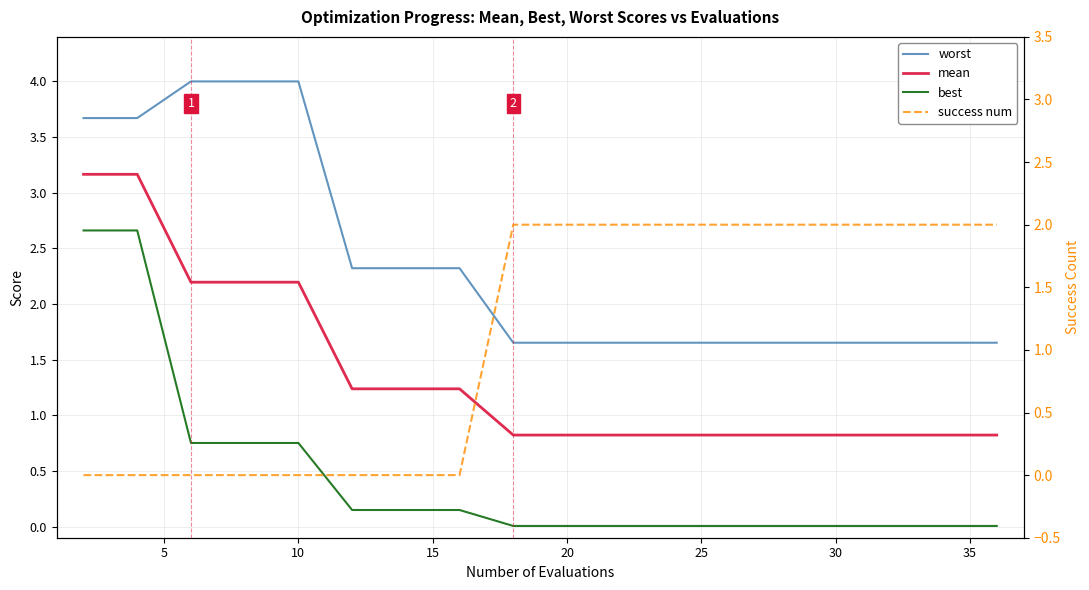

Reading right to left, list all the values displayed in this chart.

worst: 1.7	1.7	1.7	1.7	1.7	1.7	1.7	1.7	1.7	1.7	1.7	2.3	2.3	2.3	4.0	4.0	4.0	3.7	3.7
mean: 0.8	0.8	0.8	0.8	0.8	0.8	0.8	0.8	0.8	0.8	0.8	1.2	1.2	1.2	2.2	2.2	2.2	3.2	3.2
best: 0.0	0.0	0.0	0.0	0.0	0.0	0.0	0.0	0.0	0.0	0.0	0.1	0.1	0.1	0.8	0.8	0.8	2.7	2.7
success num: 2.0	2.0	2.0	2.0	2.0	2.0	2.0	2.0	2.0	2.0	2.0	0.0	0.0	0.0	0.0	0.0	0.0	0.0	0.0